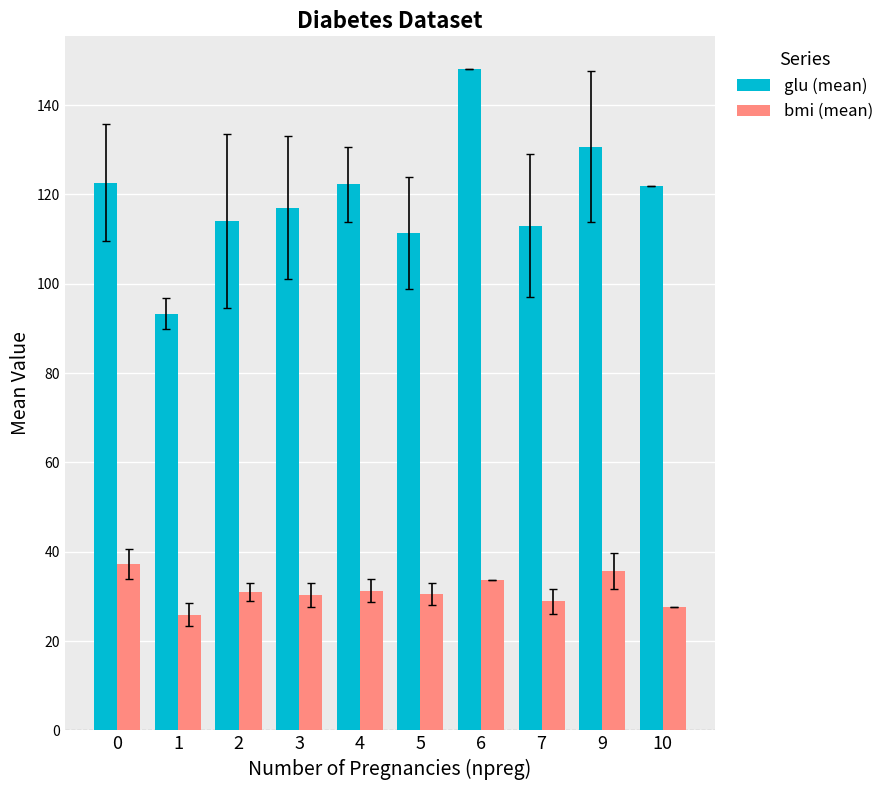

What are all the series names shown in the legend?

glu (mean), bmi (mean)